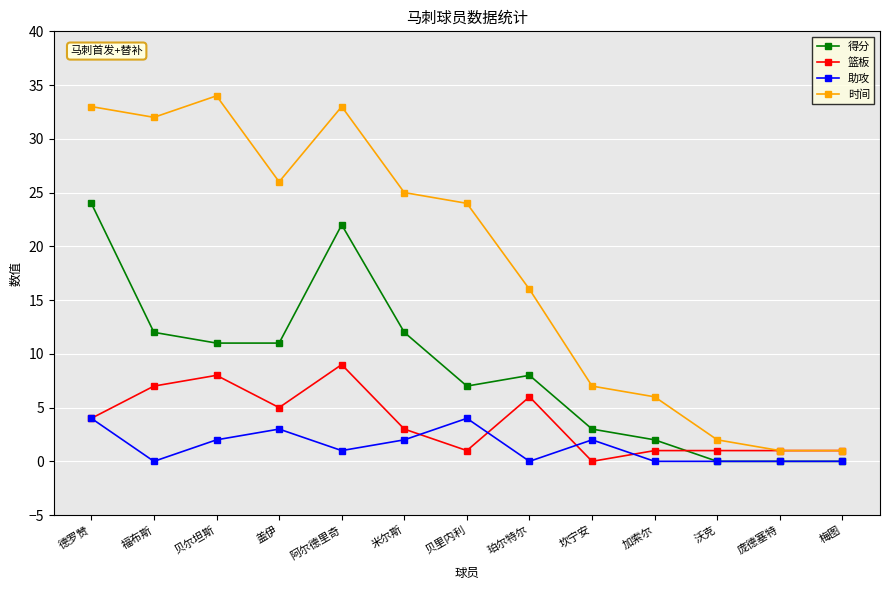

True or false: 时间 and 得分 cross at least once.

False